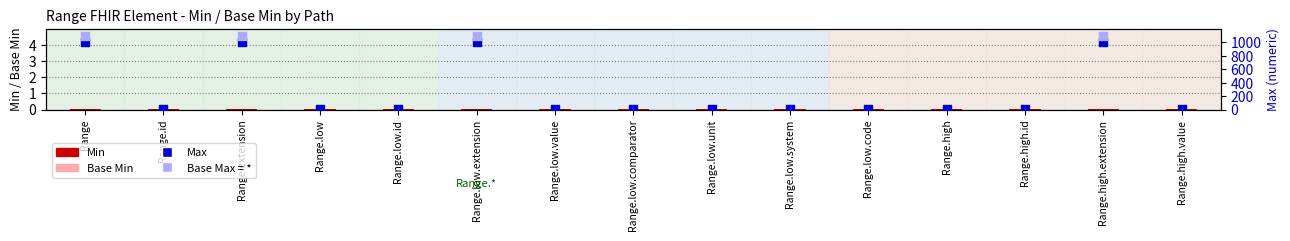

At how many categories does at least one series exceed 245?

4